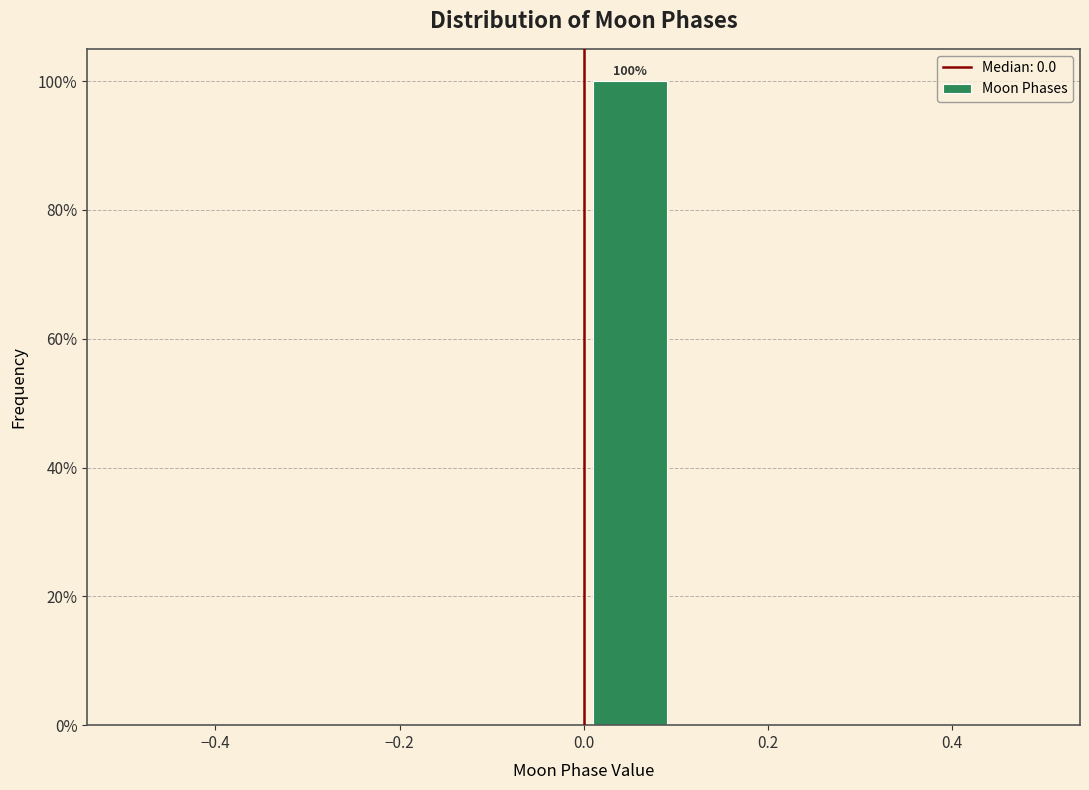

Over which range of the x-axis is the bar tallest?

0.0 to 0.1